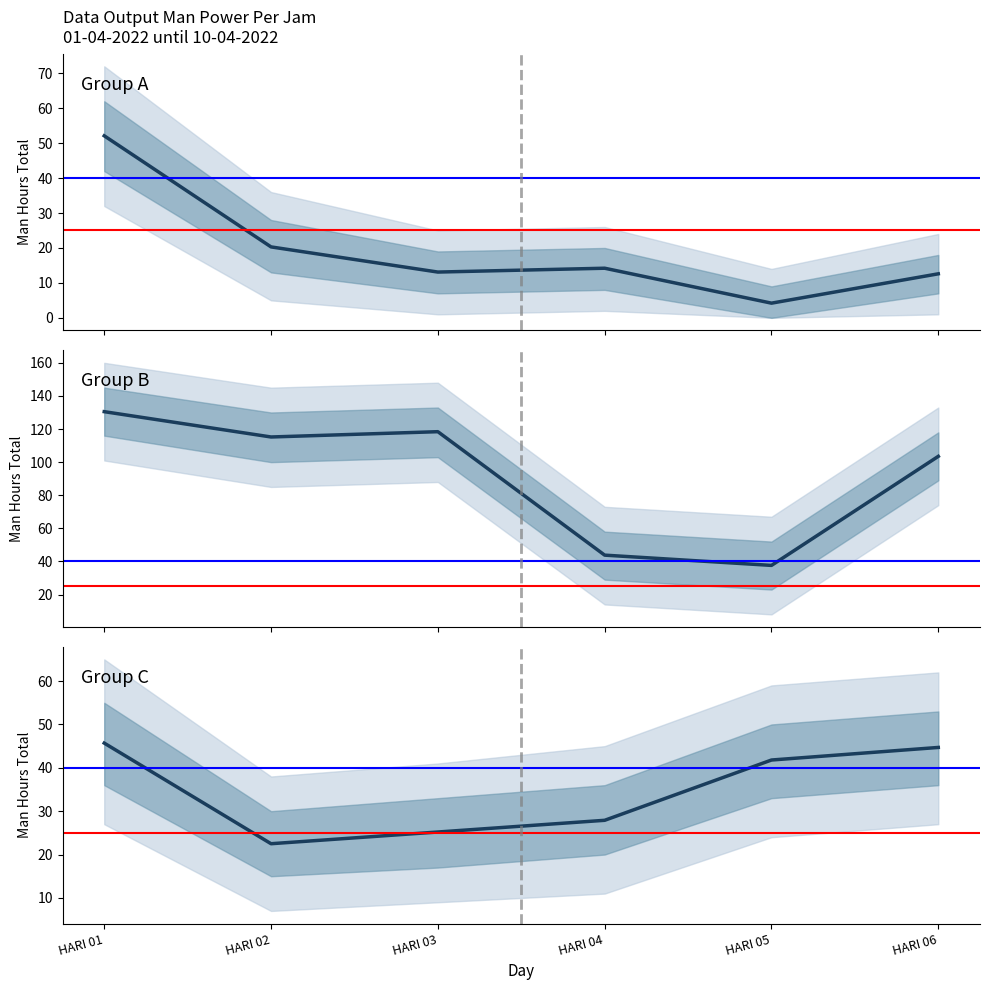

Which series has the largest total across all categories?

Group B